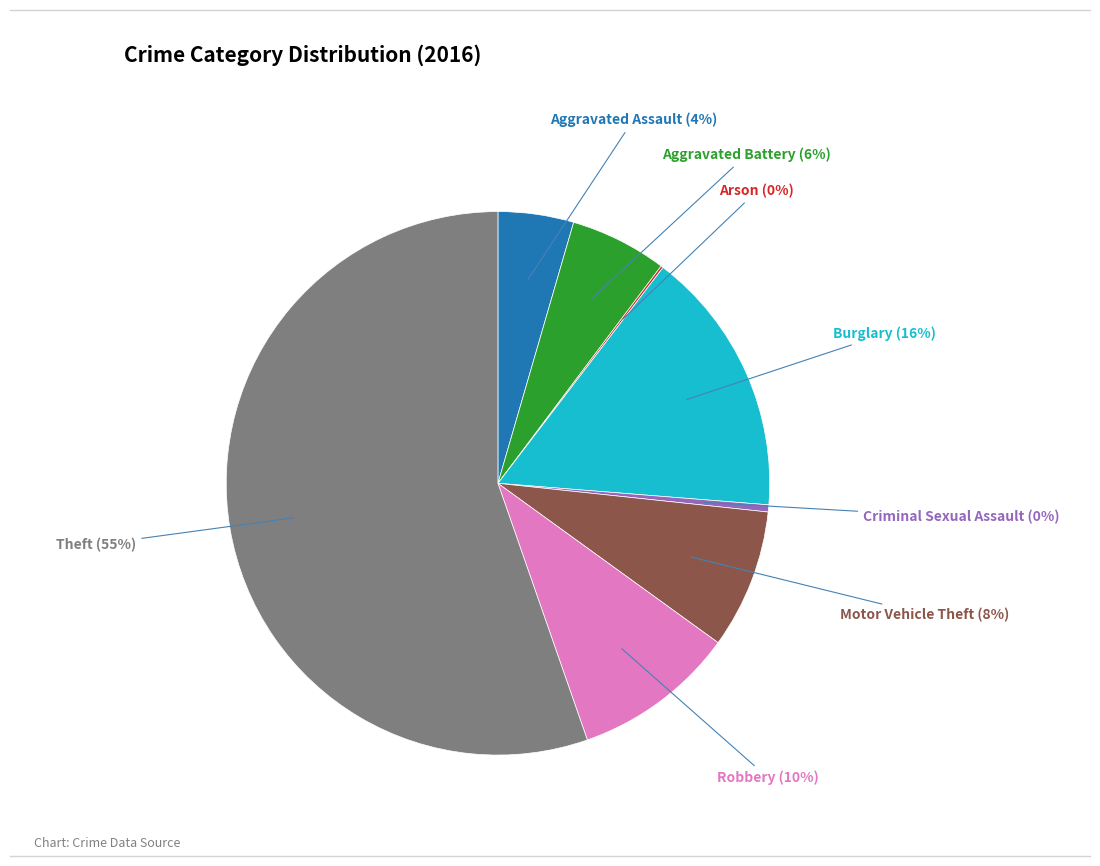

To the nearest percent, what is the average slice percentage?

12%